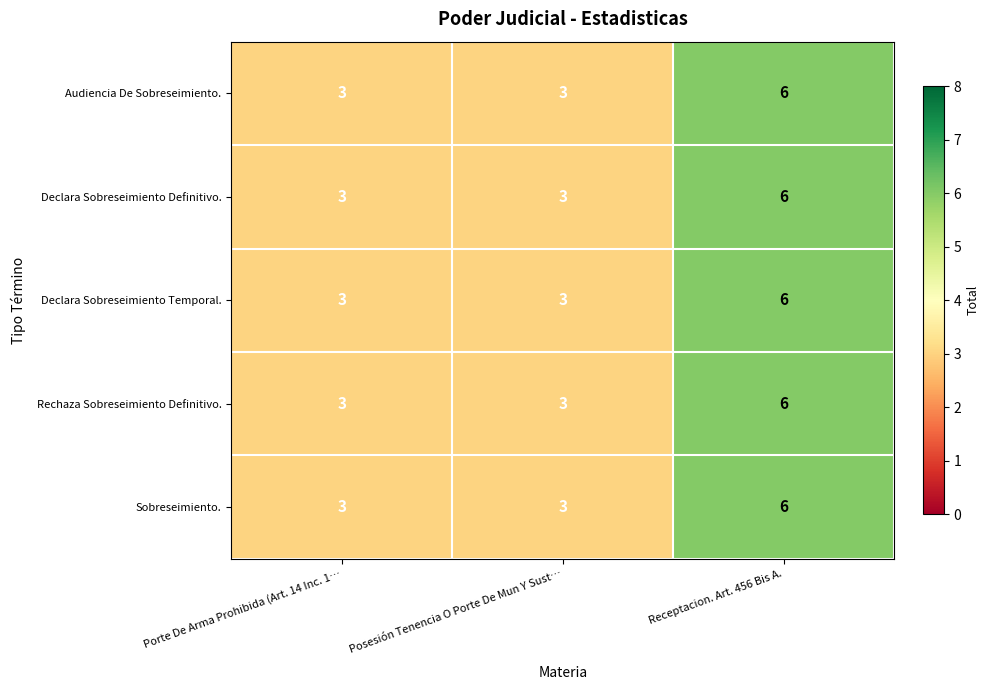

The Rechaza Sobreseimiento Definitivo. series shows 3 at Posesión Tenencia O Porte De Mun Y Sust…. True or false?

True